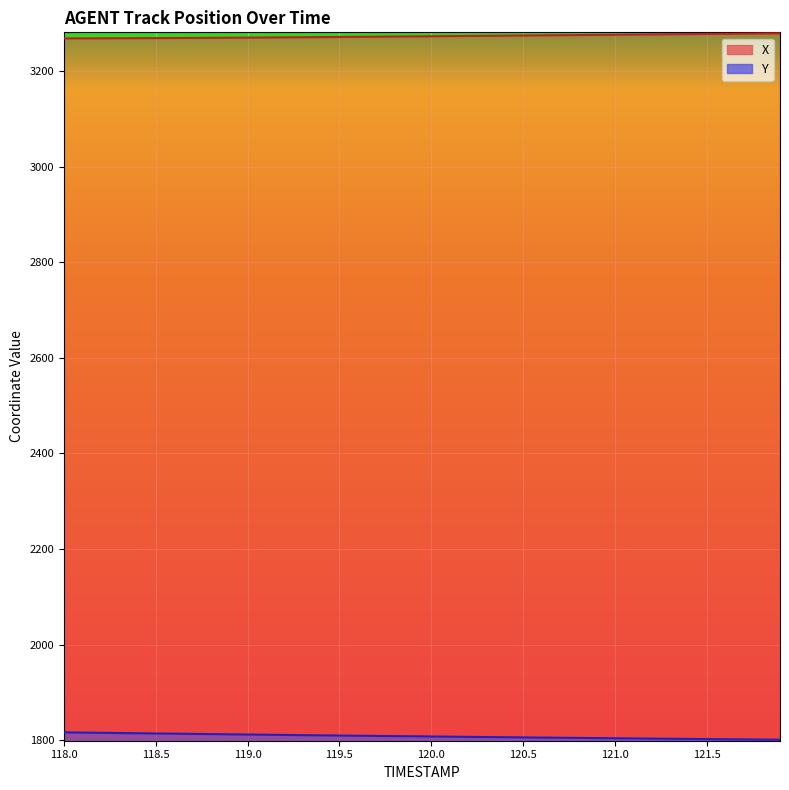

List the series in order of their overall mean, highest first.

X, Y